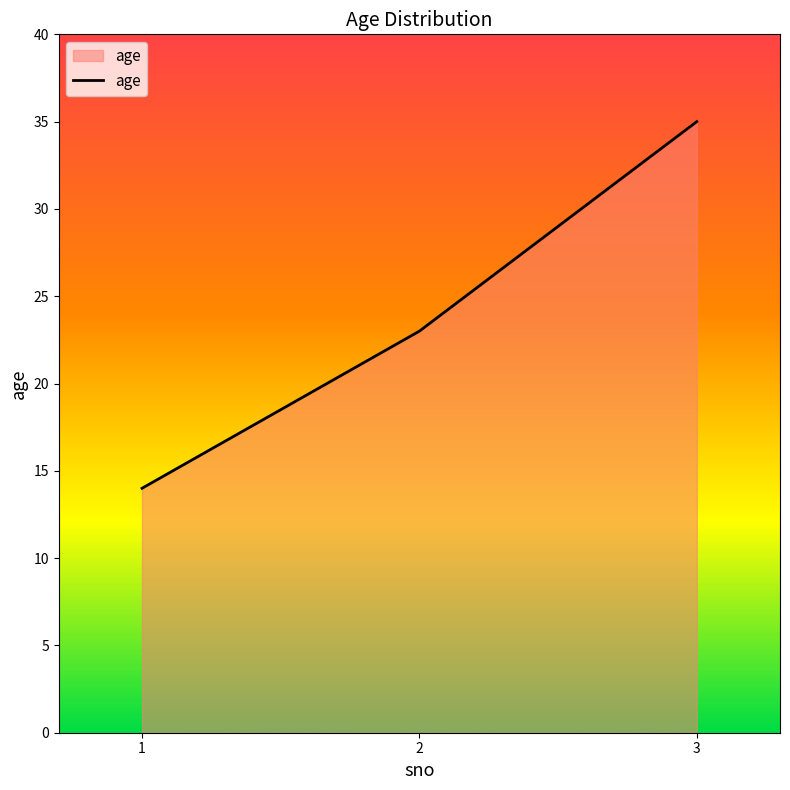

What is the ratio of the value at 1 to the value at 3?

0.4